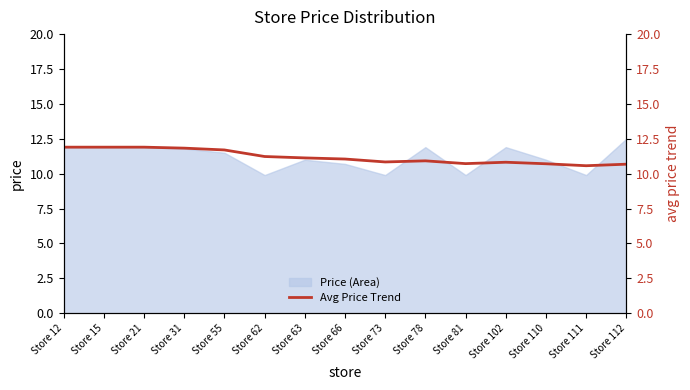

What is the maximum value for Price (Area)?

12.5